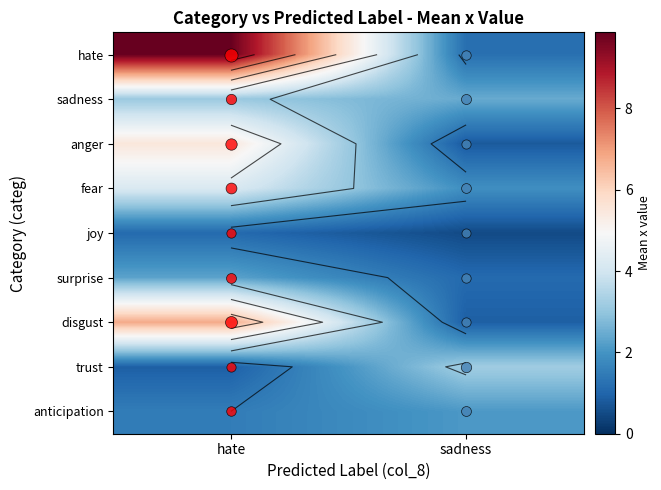

Is the value of sadness at hate greater than the value of joy at hate?

Yes